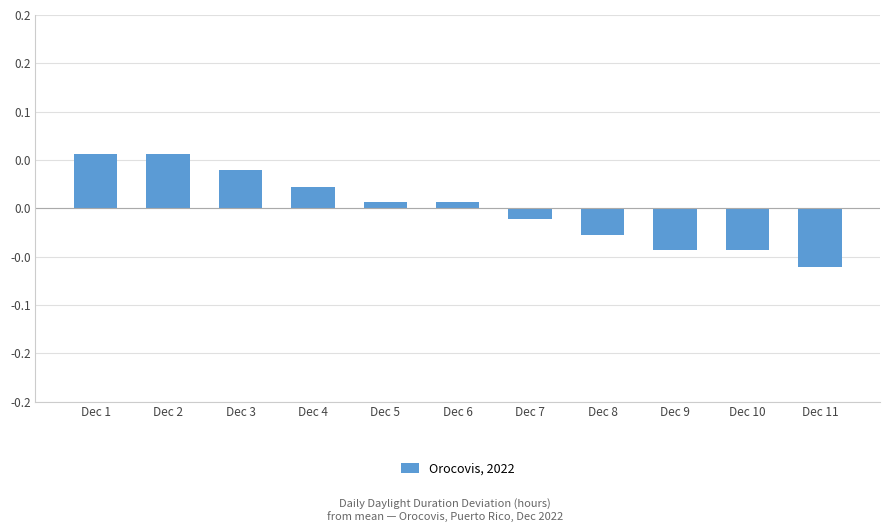

What is the difference between the maximum and minimum values?

0.1